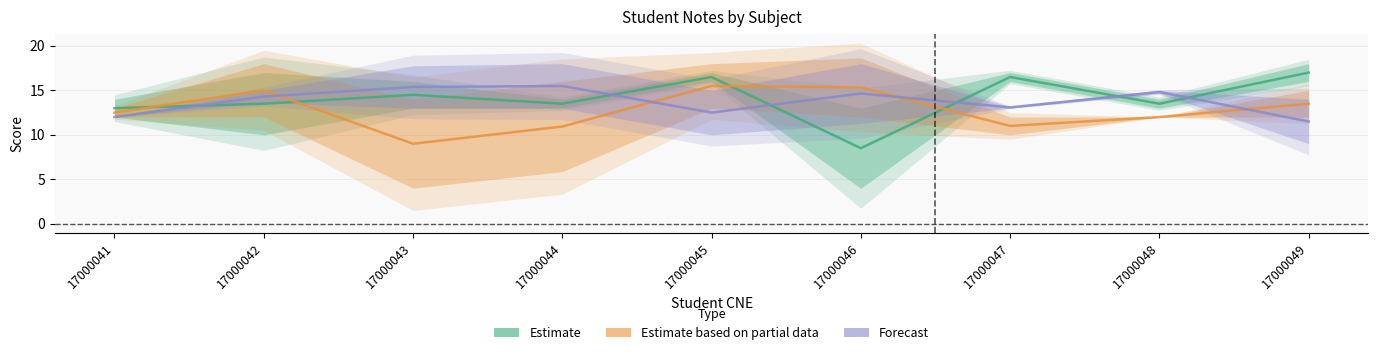

Between 17000043 and 17000048, which series saw the biggest shift?

Estimate based on partial data